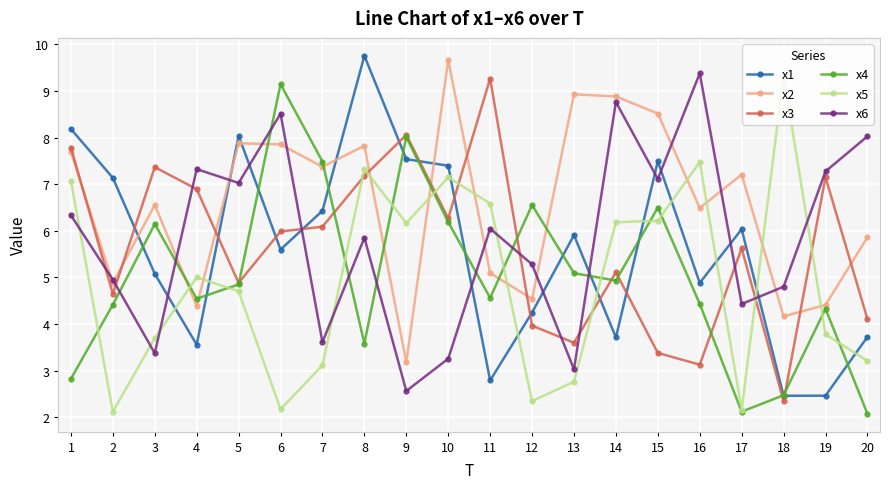

At which category does x1 reach its first local peak?

5